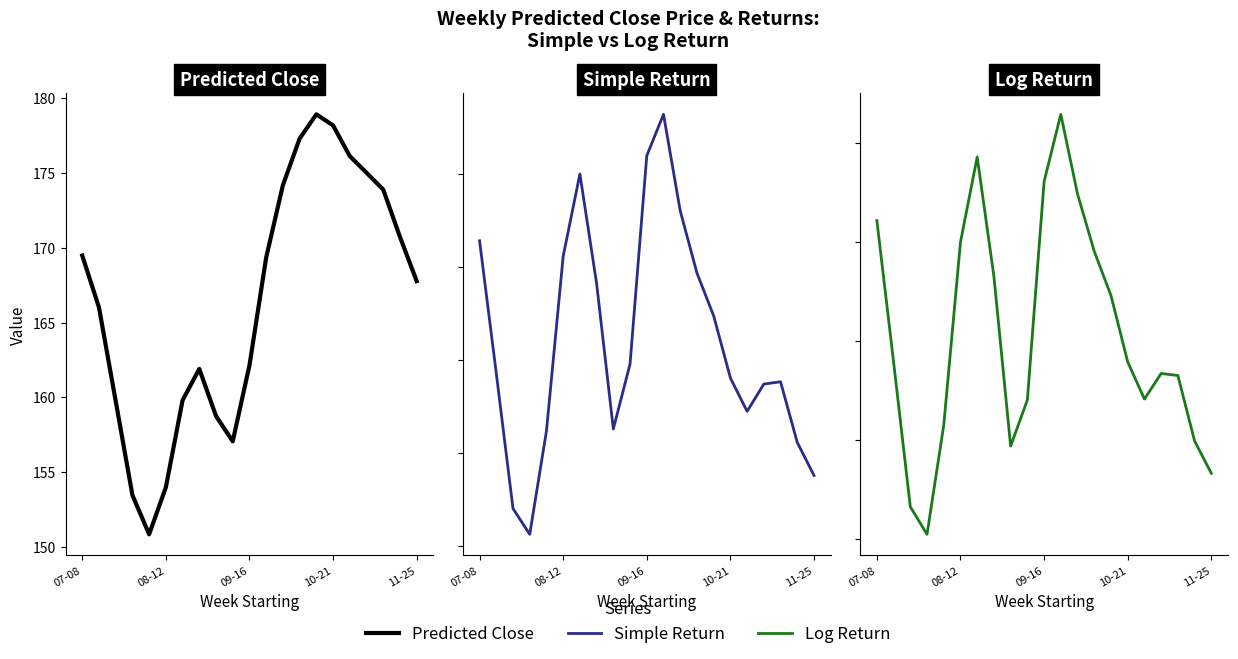

At which category does Log Return reach its first local peak?

6